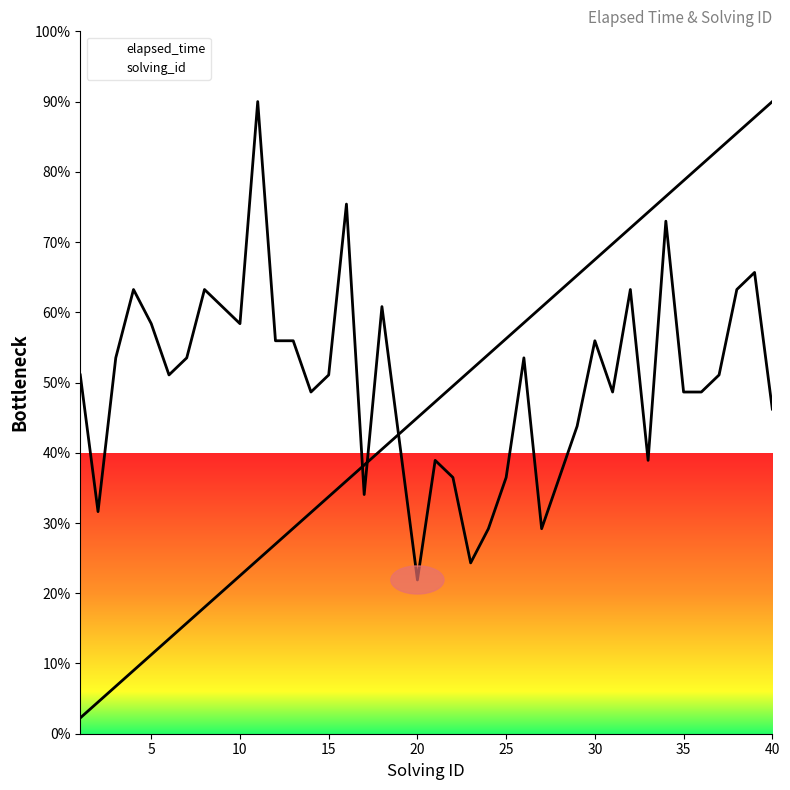

Rank the series by their maximum value, from highest to lowest.

elapsed_time, solving_id